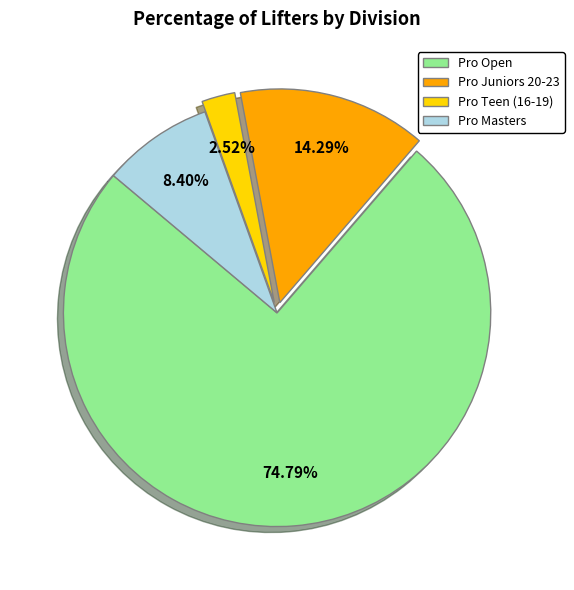

Approximately how many times larger is the value at Pro Open compared to Pro Teen (16-19)?

29.7